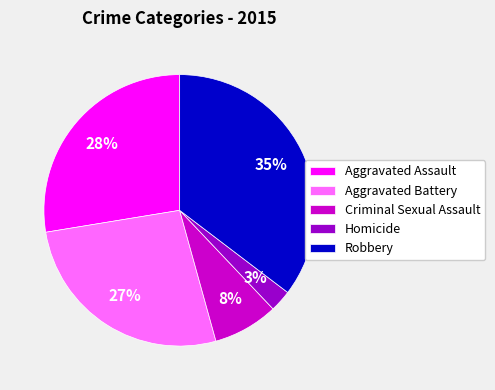

Rank the categories by value from lowest to highest.

Homicide, Criminal Sexual Assault, Aggravated Battery, Aggravated Assault, Robbery